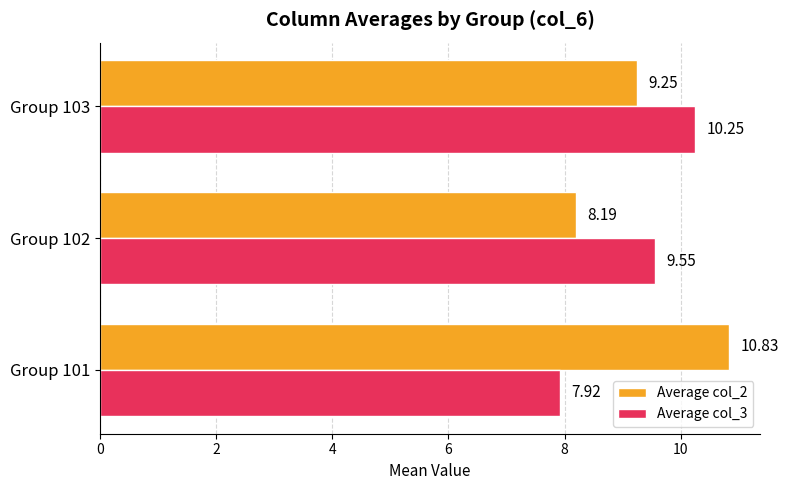

Where is Average col_3 nearest to the value 9?

Group 102